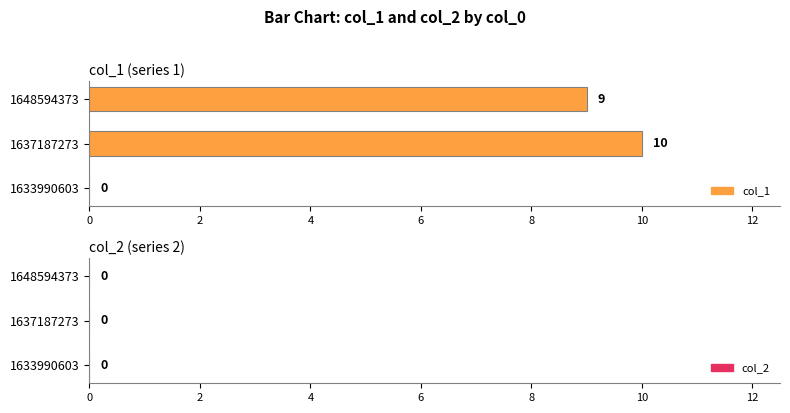

What is the greatest value displayed?

10